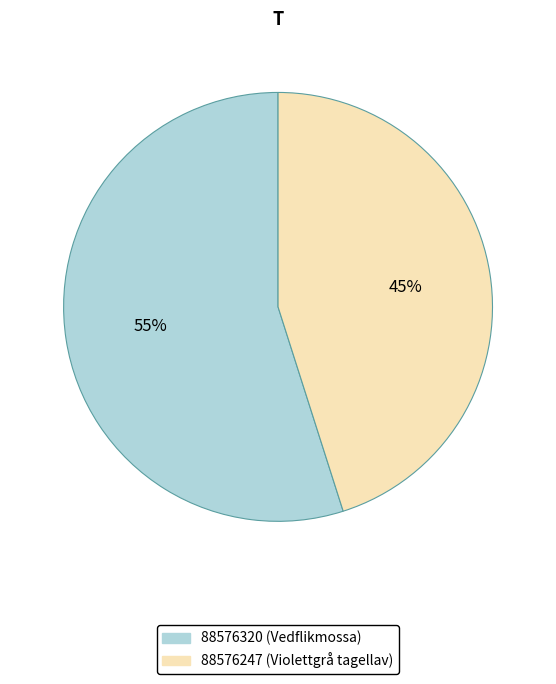

Which slice represents more than half of the pie?

88576320